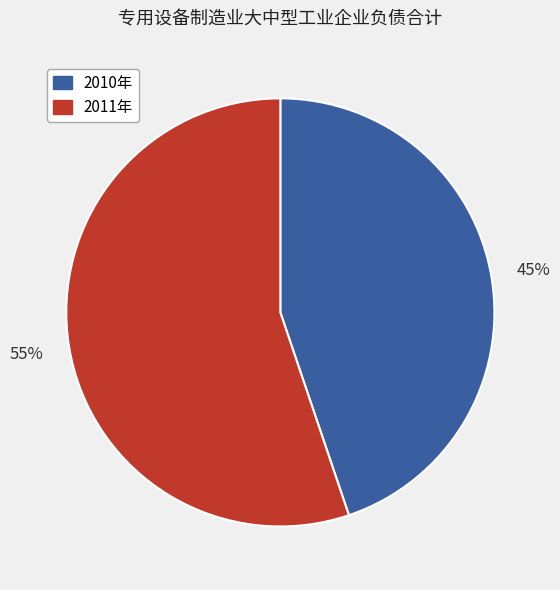

To the nearest percent, what is the average slice percentage?

50%